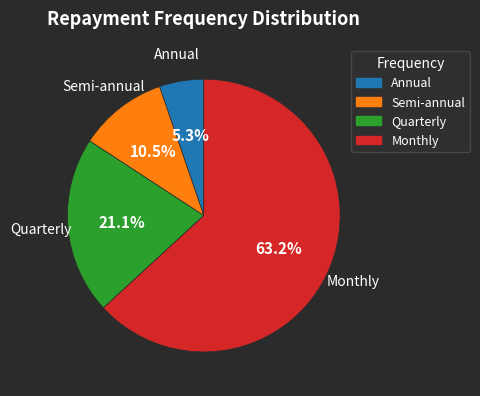

Rank the categories by value from lowest to highest.

Annual, Semi-annual, Quarterly, Monthly